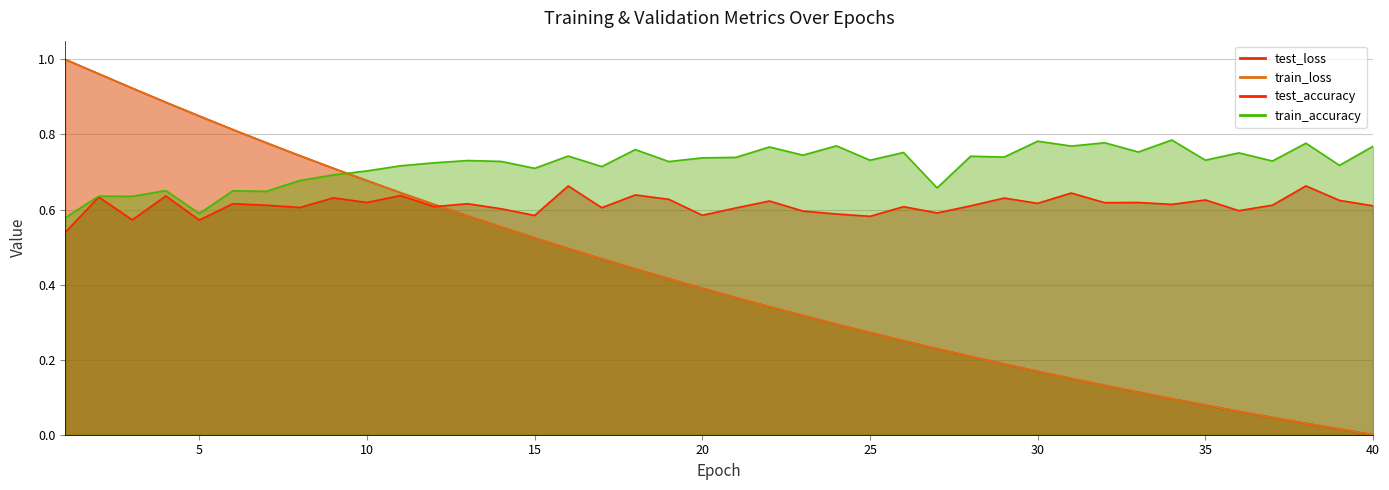

At 10, list the series in order from smallest to largest.

test_accuracy, train_loss, test_loss, train_accuracy